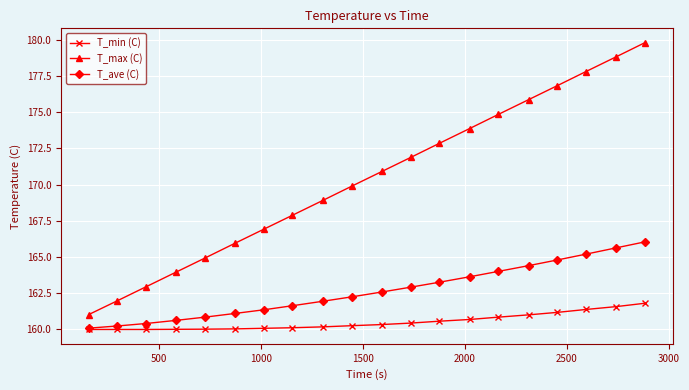

Which series has the widest spread of values?

T_max (C)